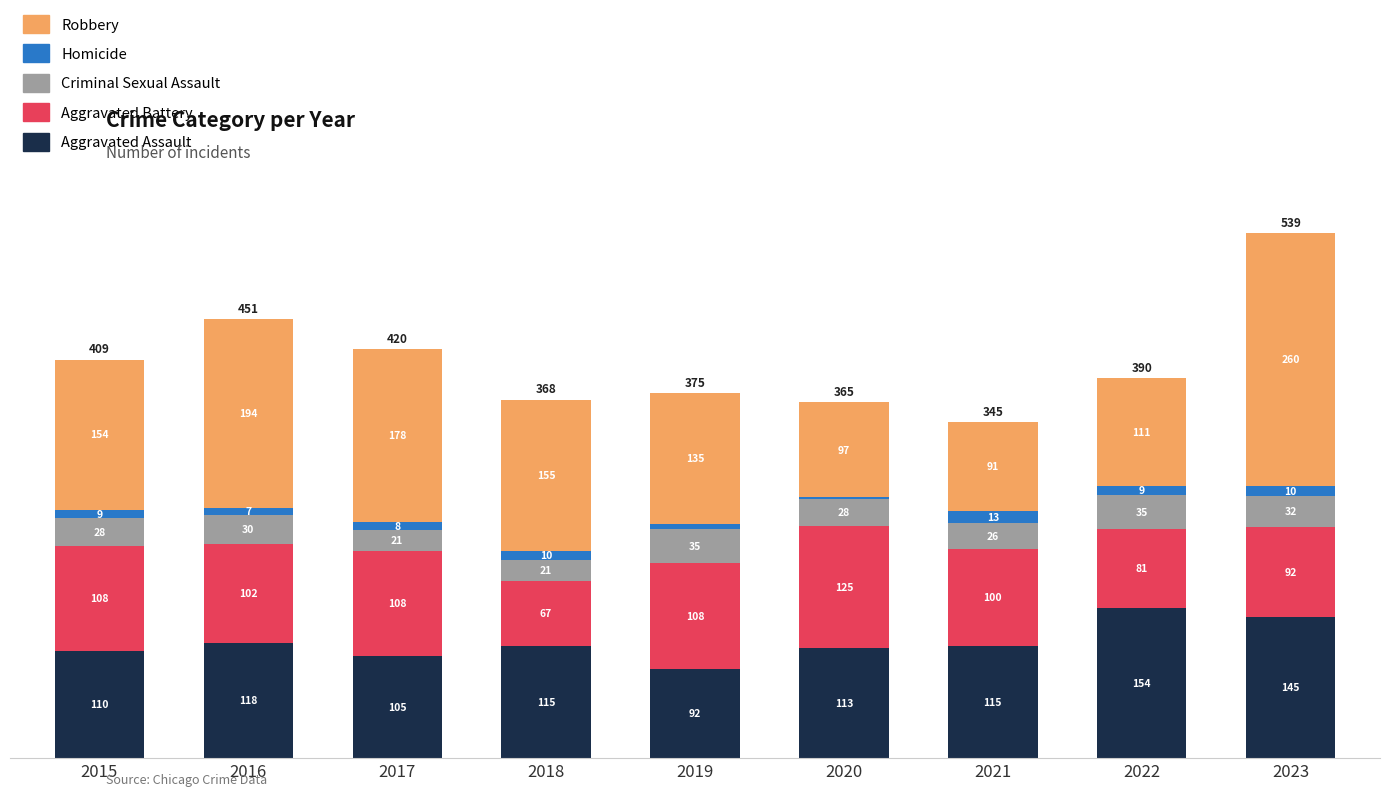

How many distinct data groups are displayed?

5